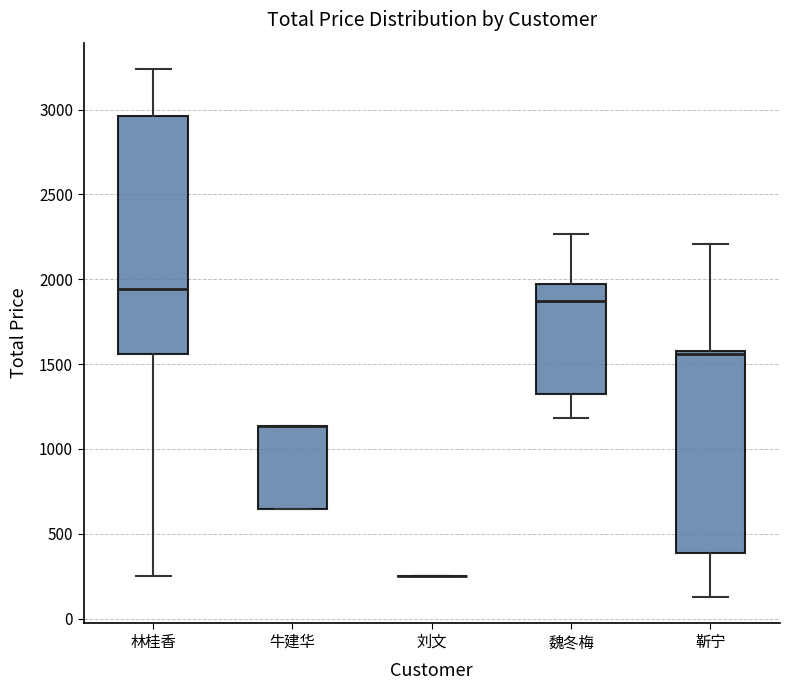

Reading left to right, transcribe this box plot: for each box, give where its median line is, the range the box spans, and where its two whiskers end, as read against the y-axis. The values are not printed on the chart, so give them approximately, as read against the axis.

林桂香: median 1950, box 1550 to 2950, whiskers 250 to 3250
牛建华: median 1150 (drawn on the box's upper edge), box 650 to 1150, whiskers 650 to 1150
刘文: box collapsed to a line at 250, whiskers 250 to 250
魏冬梅: median 1850, box 1350 to 1950, whiskers 1200 to 2250
靳宁: median 1550, box 400 to 1600, whiskers 150 to 2200